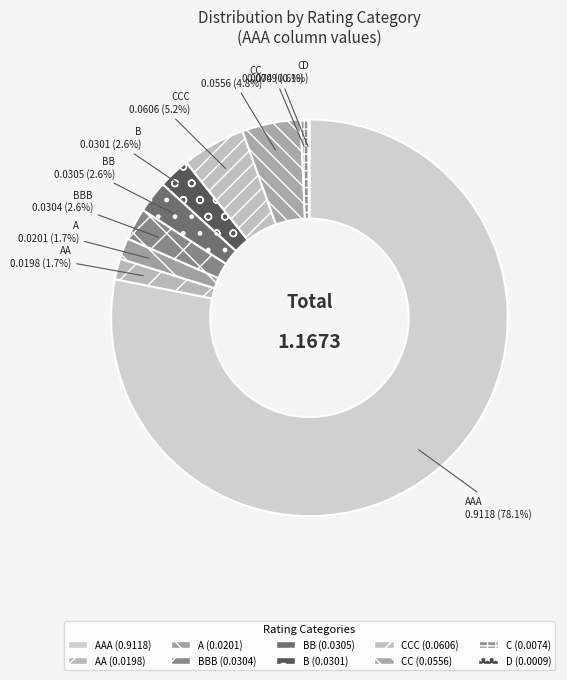

What percentage do B and AA together represent?

4.3%